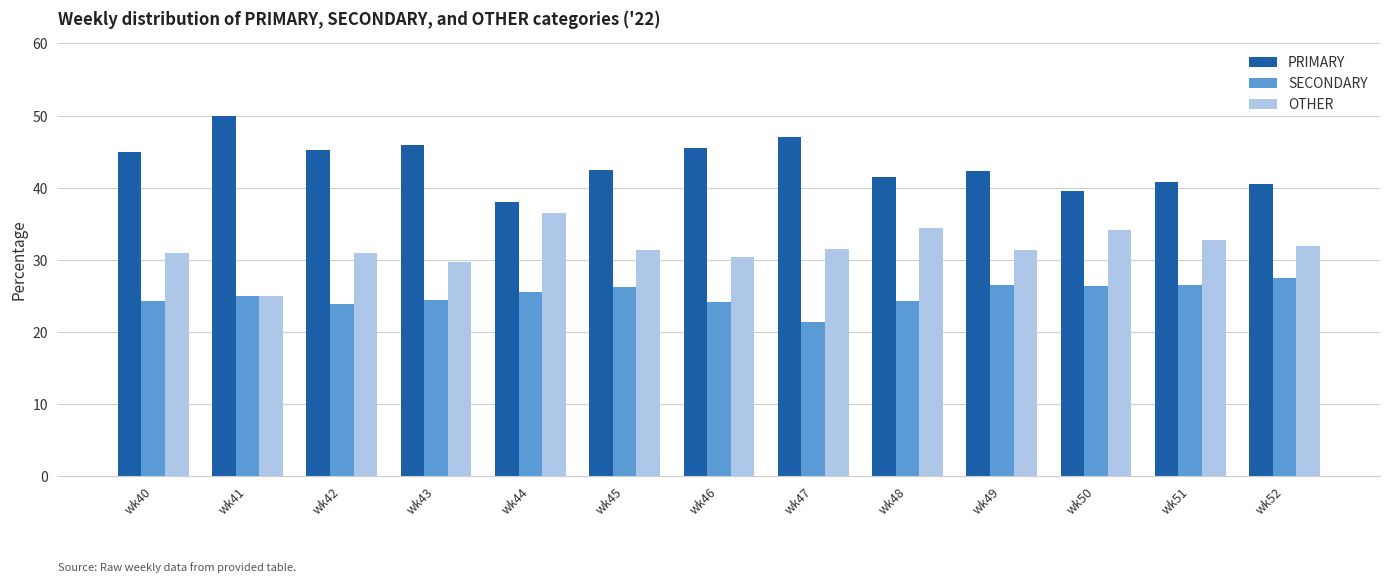

What is the difference between the second highest and minimum values in the OTHER series?

9.3